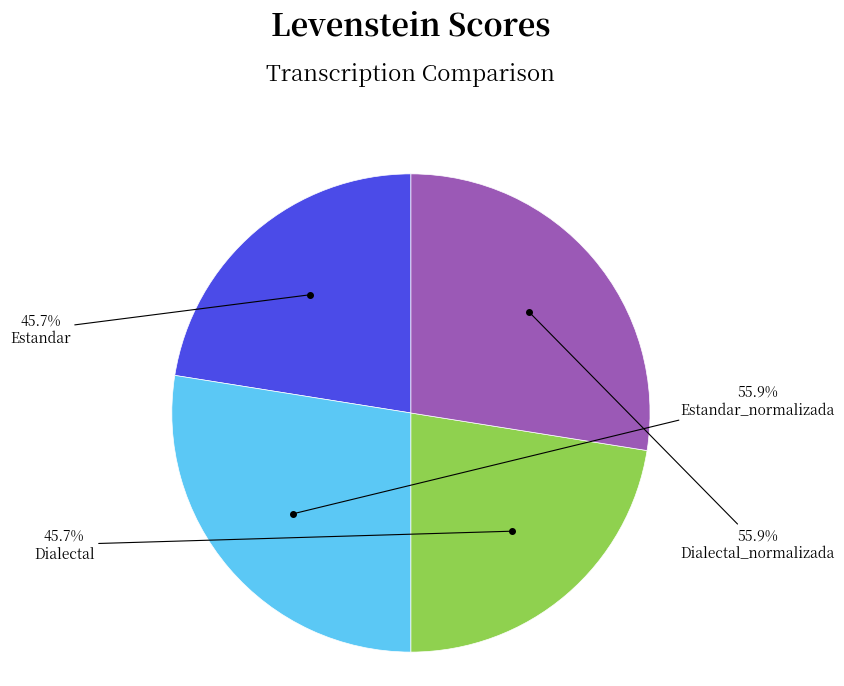

What percentage is NOT represented by Estandar?

77.5%